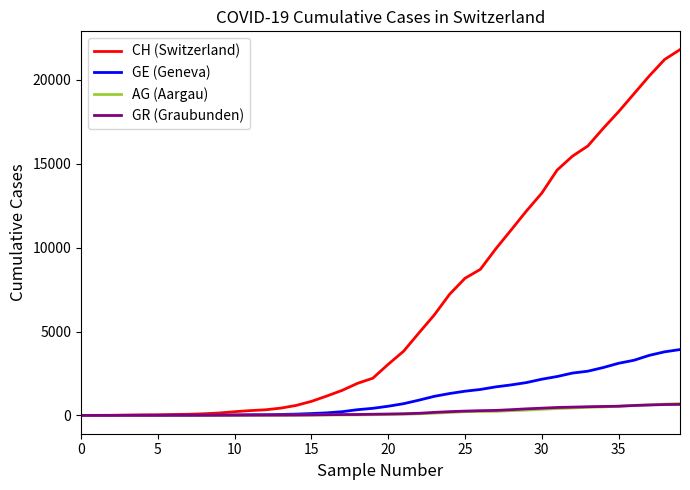

How many series are shown in this chart?

4